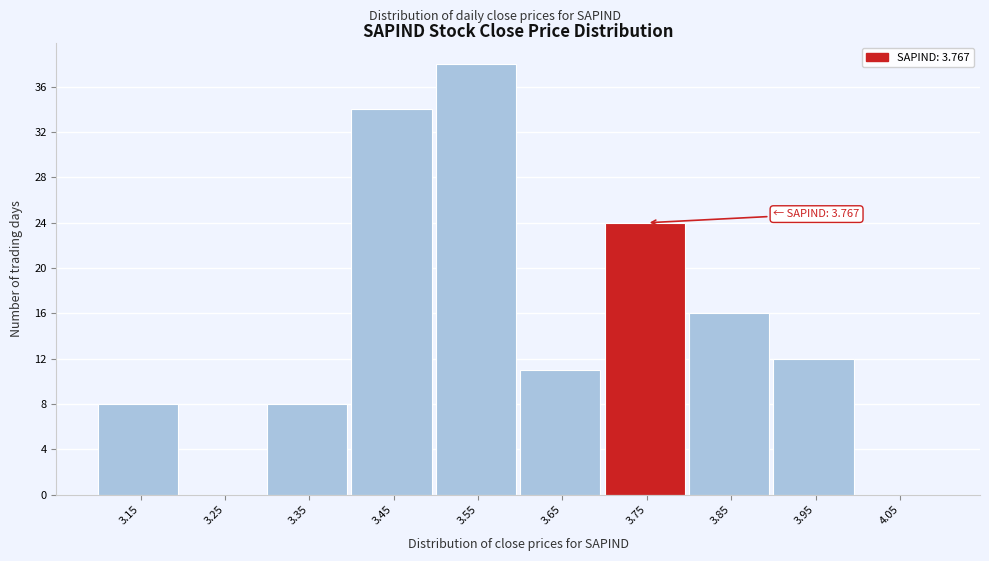

Reading right to left, what are all the values shown in this chart?

4.05=0	3.95=12	3.85=16	3.75=24	3.65=11	3.55=38	3.45=34	3.35=8	3.25=0	3.15=8